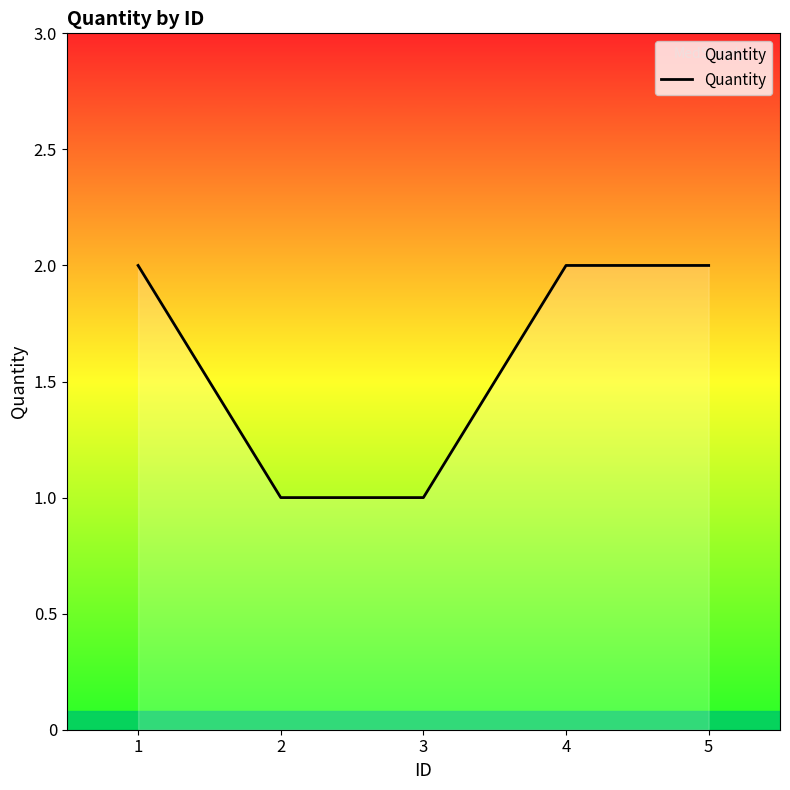

Is it true that the value at 4 is 0?

False